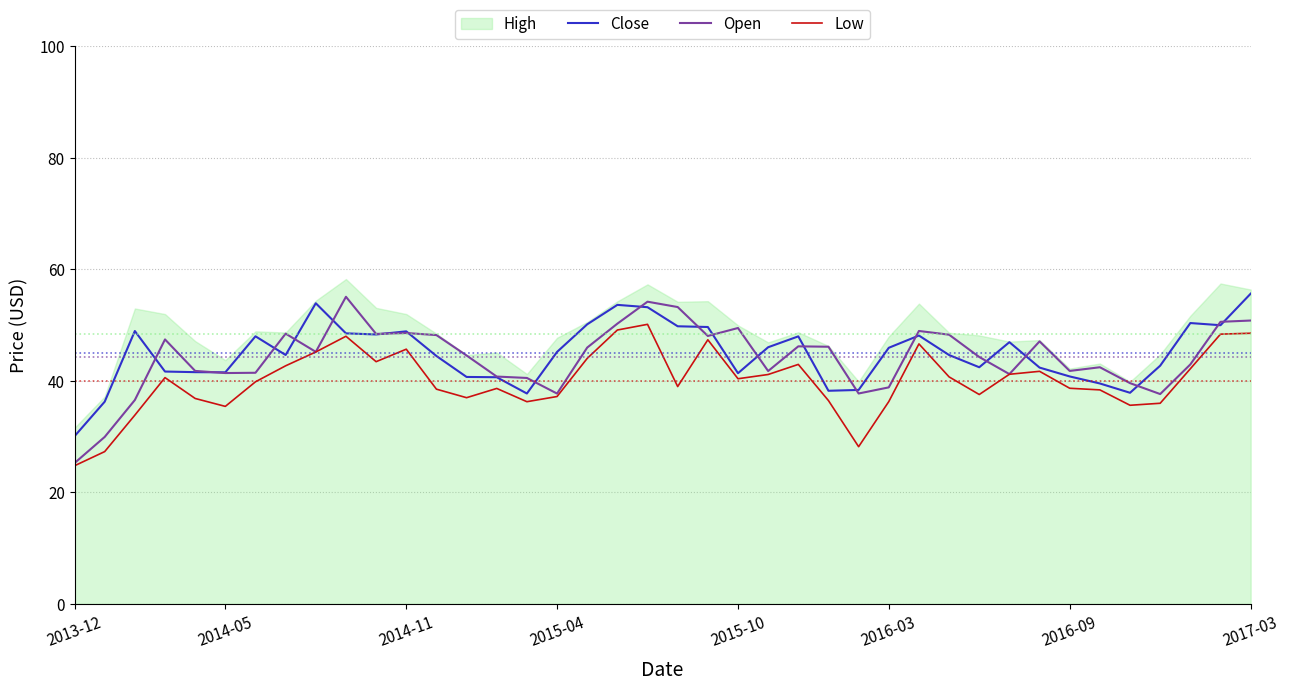

What is the maximum value for Low?

50.2